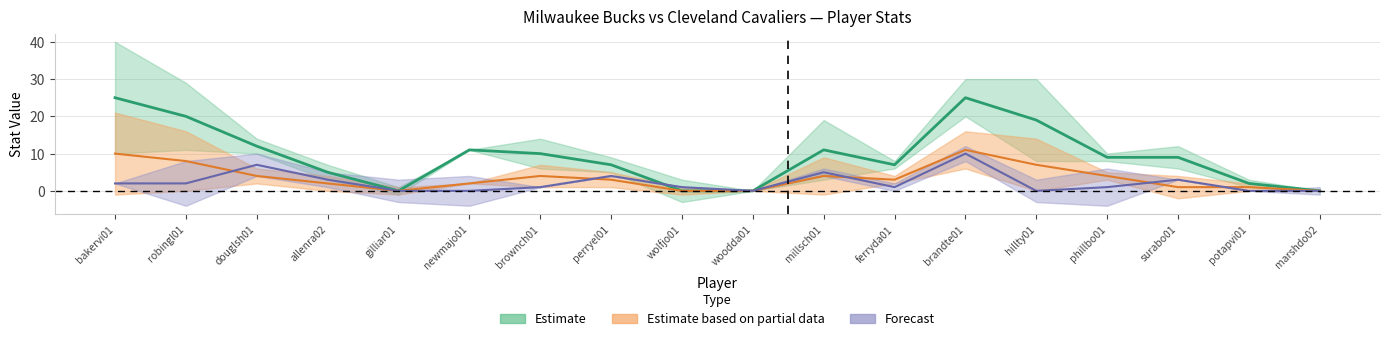

Where is PTS nearest to the value 12?

douglsh01